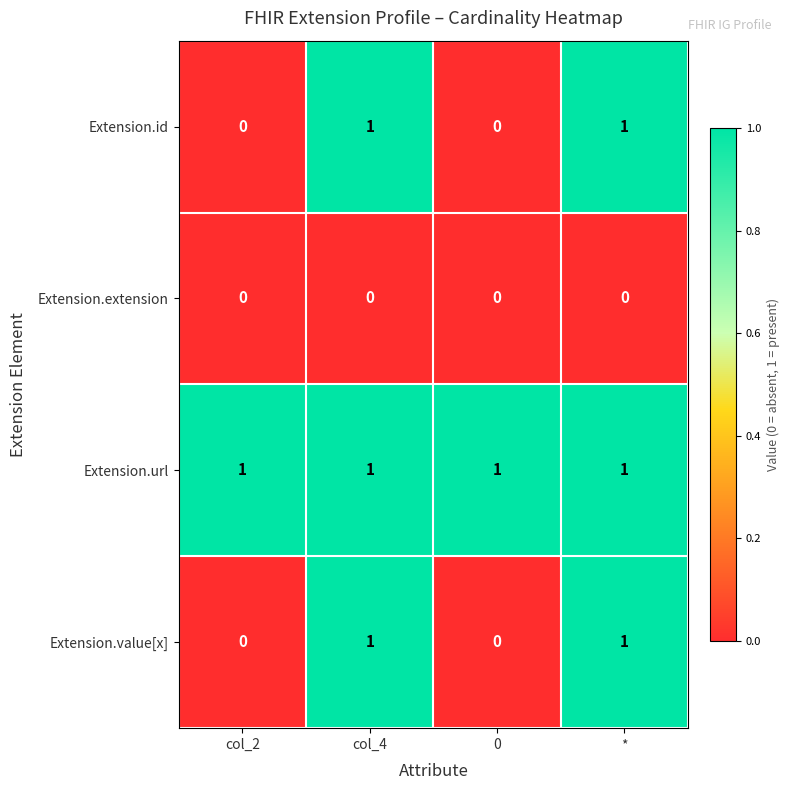

Is it true that Extension.url equals 1 at col_4?

True